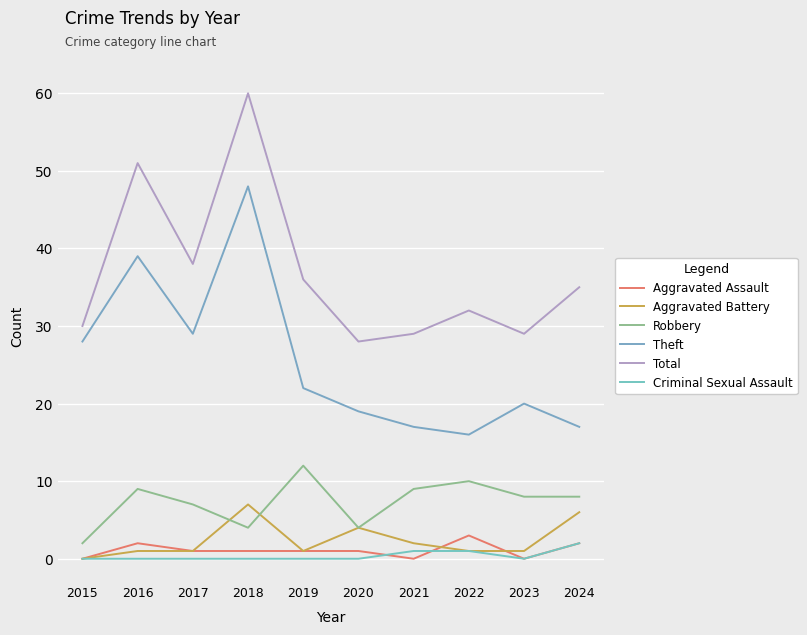

Which category has the highest value in the Aggravated Battery series?

2018